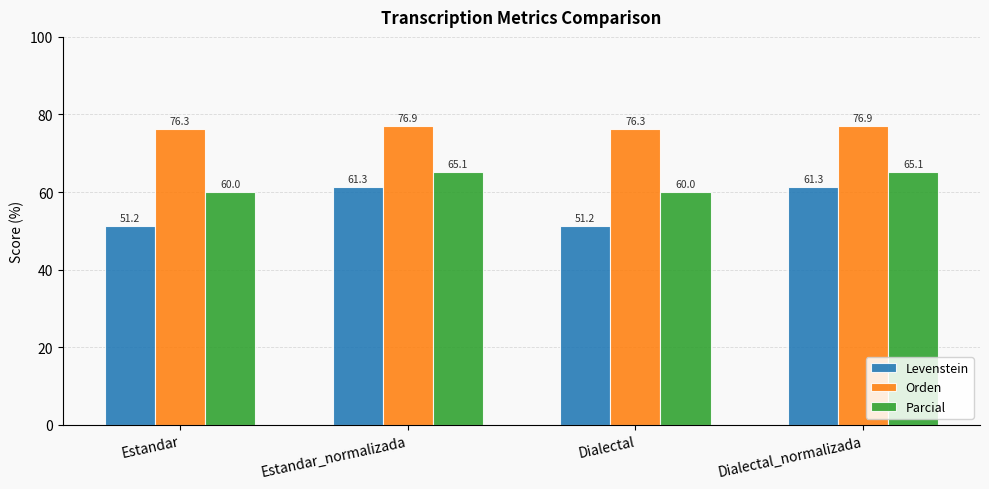

What is the minimum value shown in the chart?

51.2